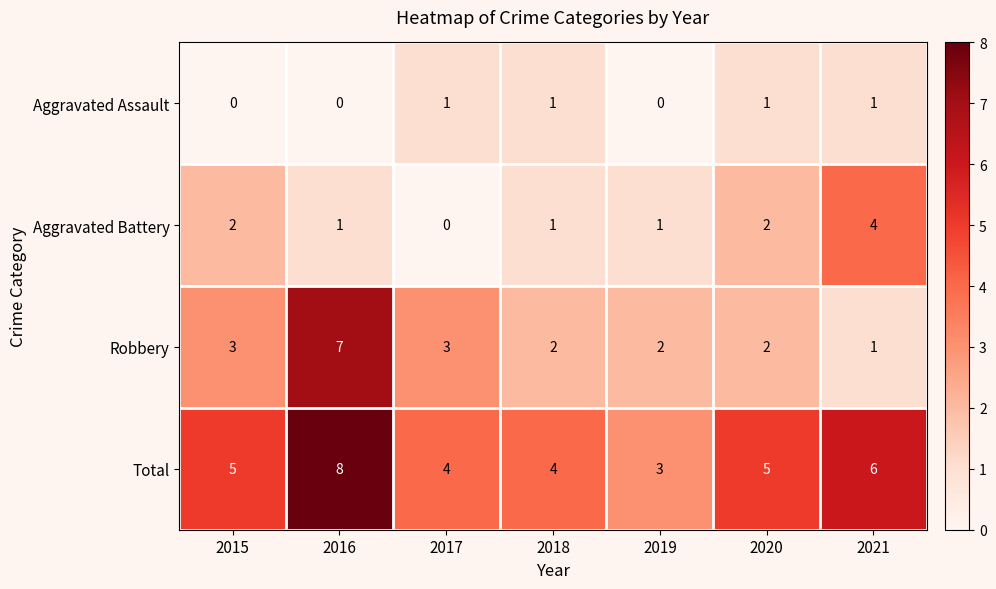

Between 2016 and 2020, which series saw the biggest shift?

Robbery